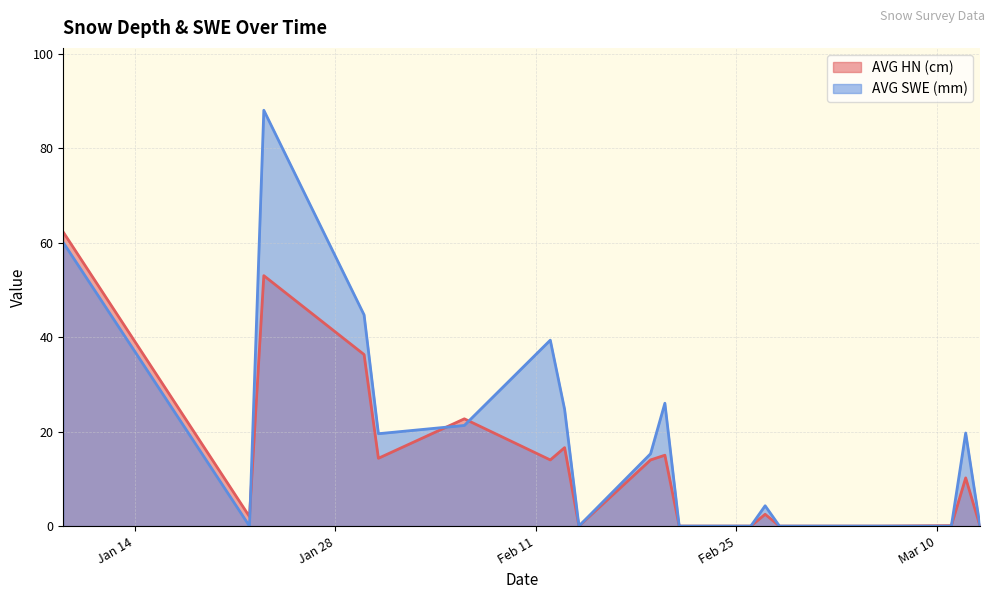

Which category has the highest value in the AVG SWE (mm) series?

2020-01-23